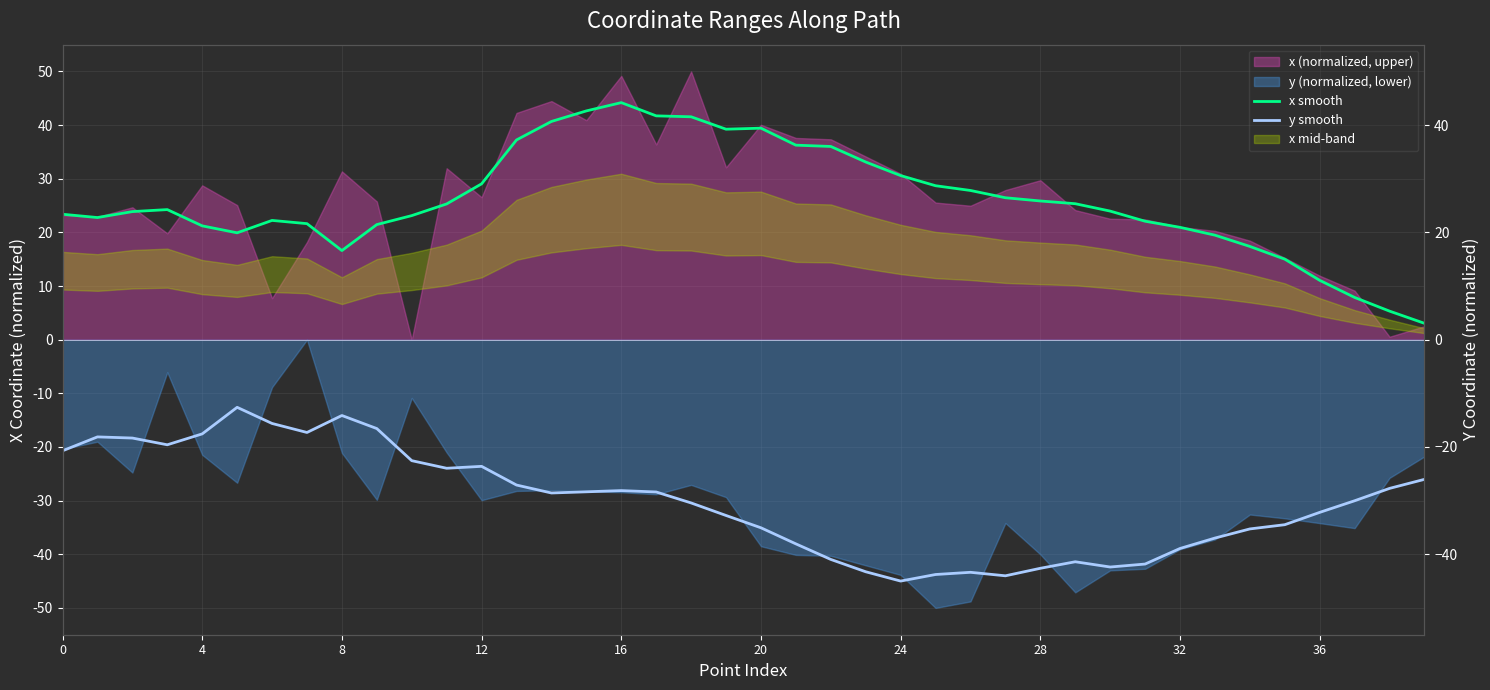

What is the maximum value shown in the chart?

44.2